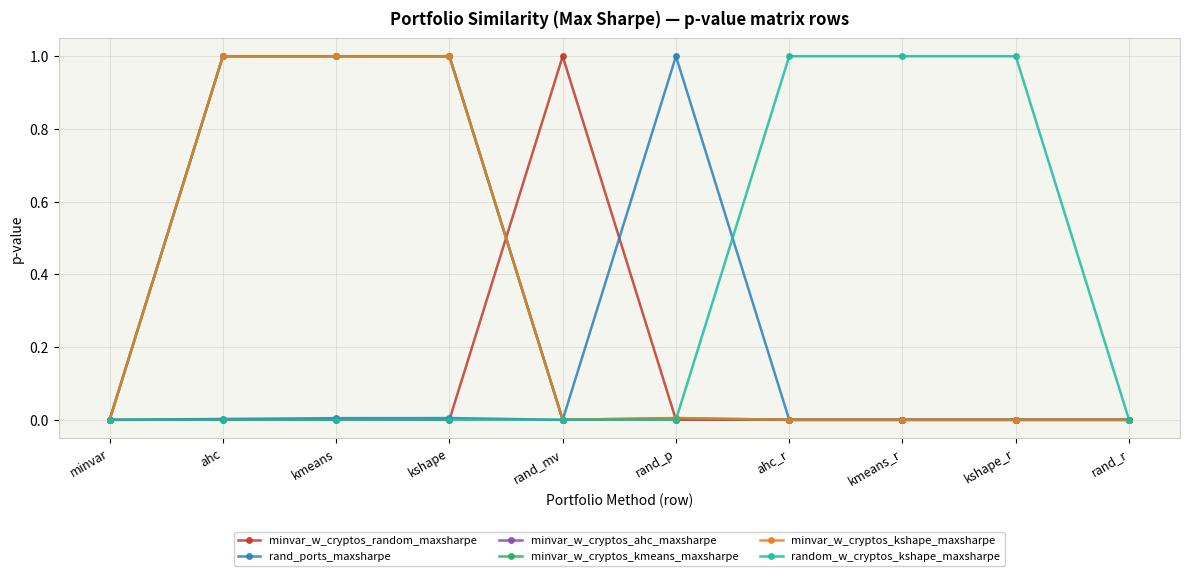

What is the maximum value for random_w_cryptos_kshape_maxsharpe?

1.0